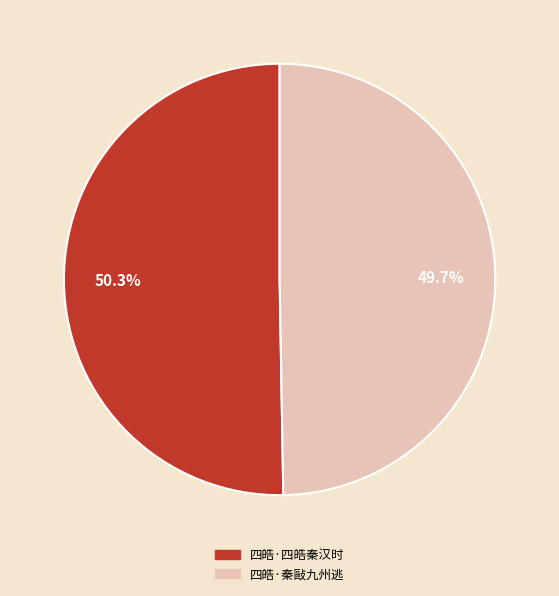

Combined, what portion of the pie is 四皓·秦敺九州逃 and 四皓·四皓秦汉时?

100.0%